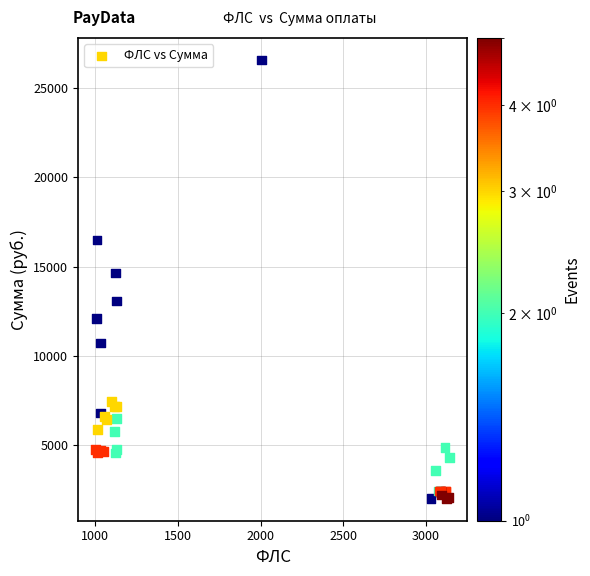

What Y value in the scatter plot is closest to 14279?

14634.9